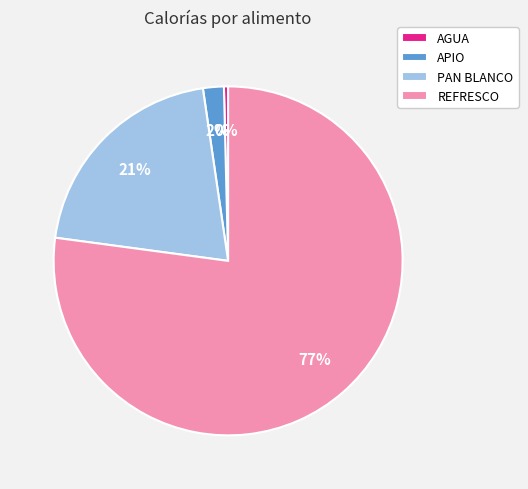

To the nearest percent, what is the difference between the APIO and PAN BLANCO slice percentages?

19%